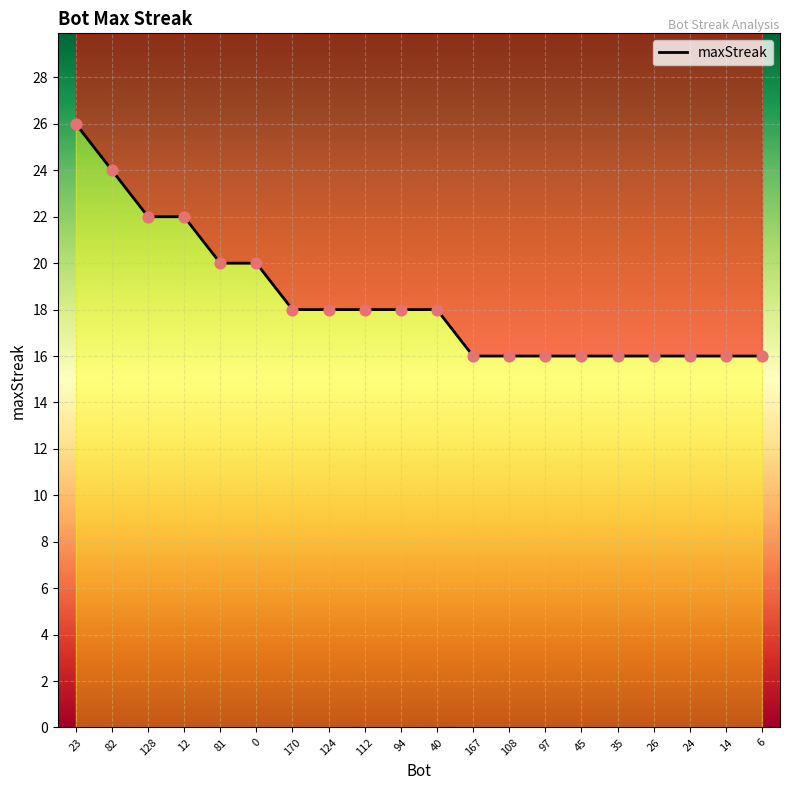

What is the ratio of the value at 12 to the value at 108?

1.4